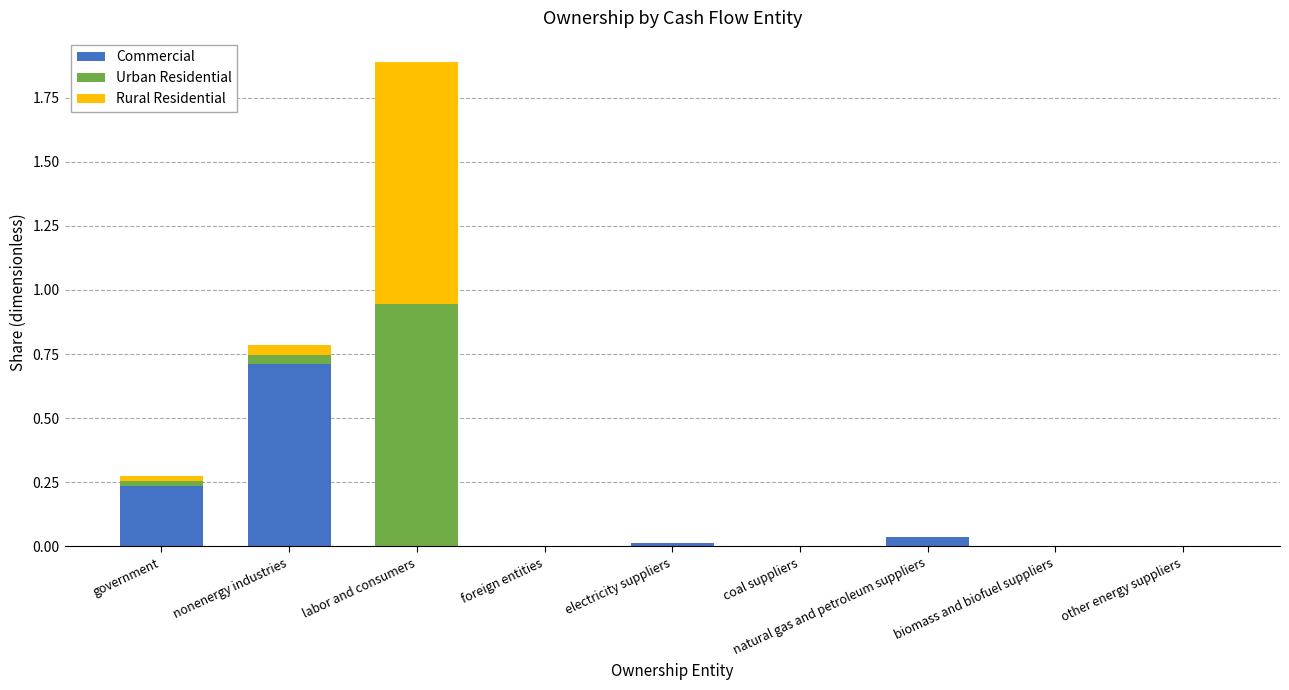

Does the chart contain stacked bars?

Yes